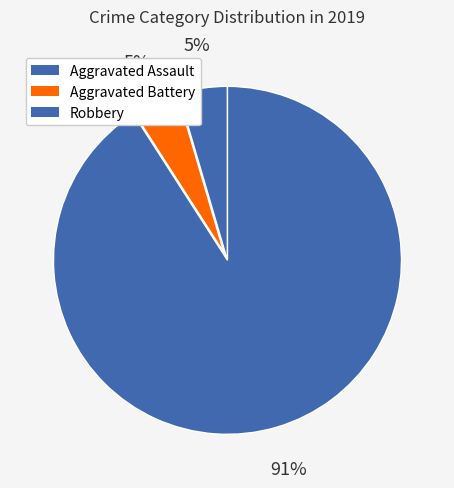

True or false: Robbery accounts for 99% of the total.

False